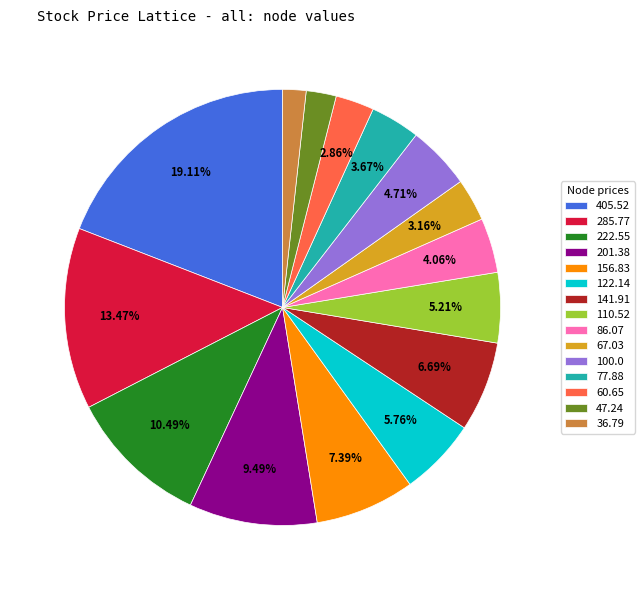

Is 60.65 the majority of the pie?

No